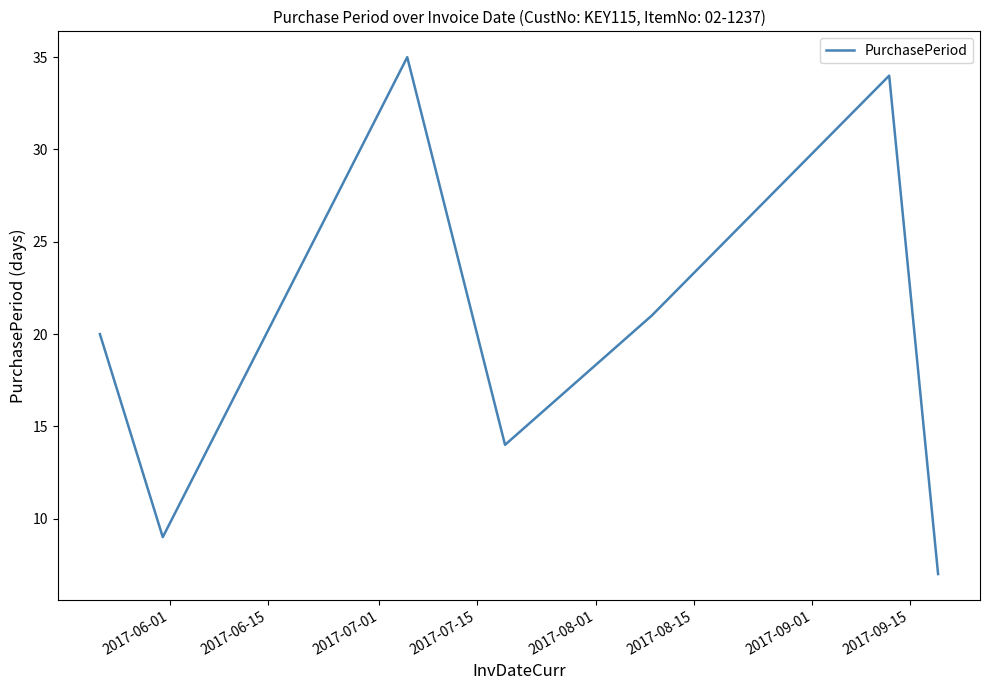

What is the difference between the second highest and minimum values?

27